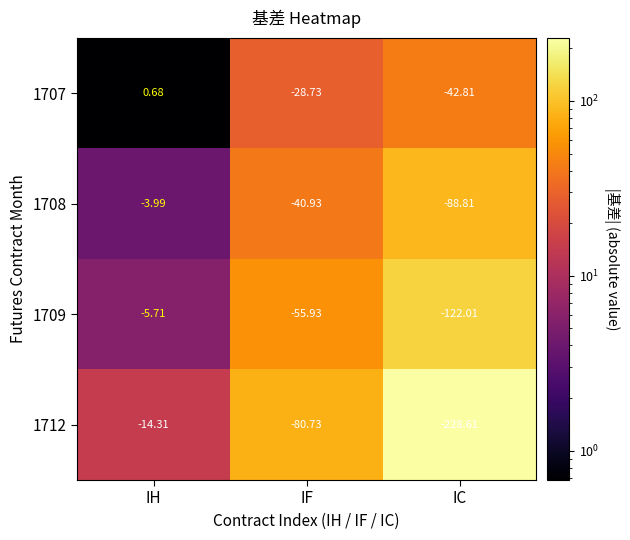

List the labels in order of 1708 value, smallest first.

IC, IF, IH